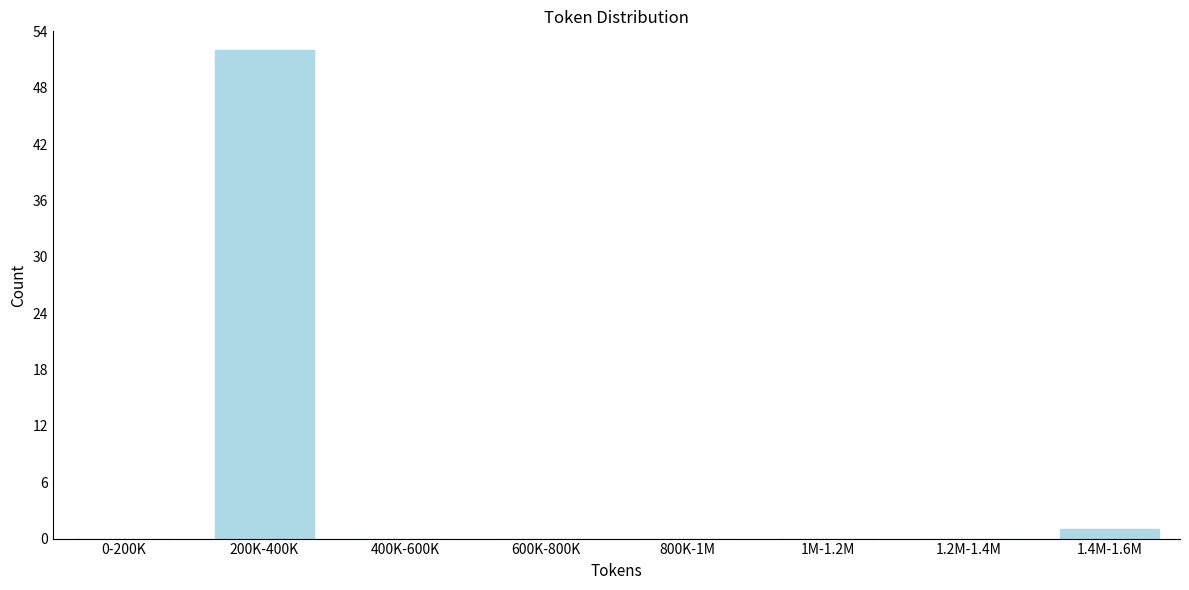

Reading right to left, what are all the values shown in this chart?

1.4M-1.6M=1	1.2M-1.4M=0	1M-1.2M=0	800K-1M=0	600K-800K=0	400K-600K=0	200K-400K=52	0-200K=0